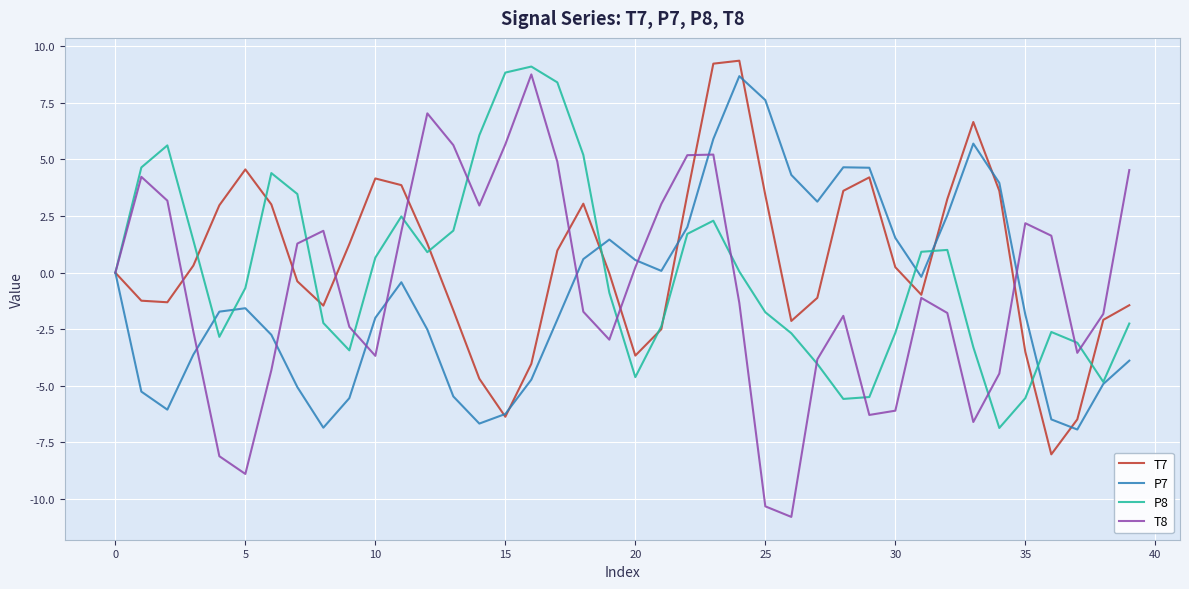

Which series has the widest spread of values?

T8